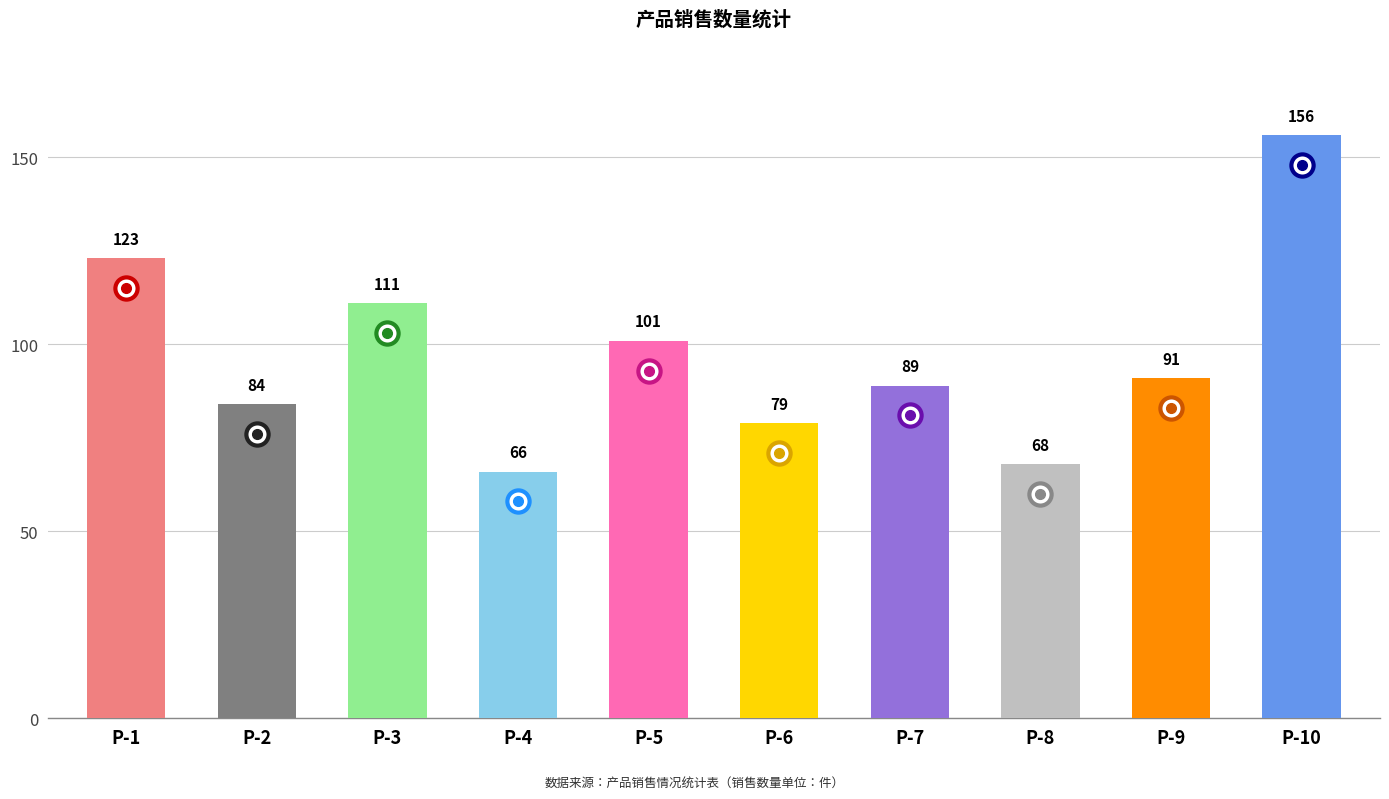

Rank the categories by value from lowest to highest.

P-4, P-8, P-6, P-2, P-7, P-9, P-5, P-3, P-1, P-10